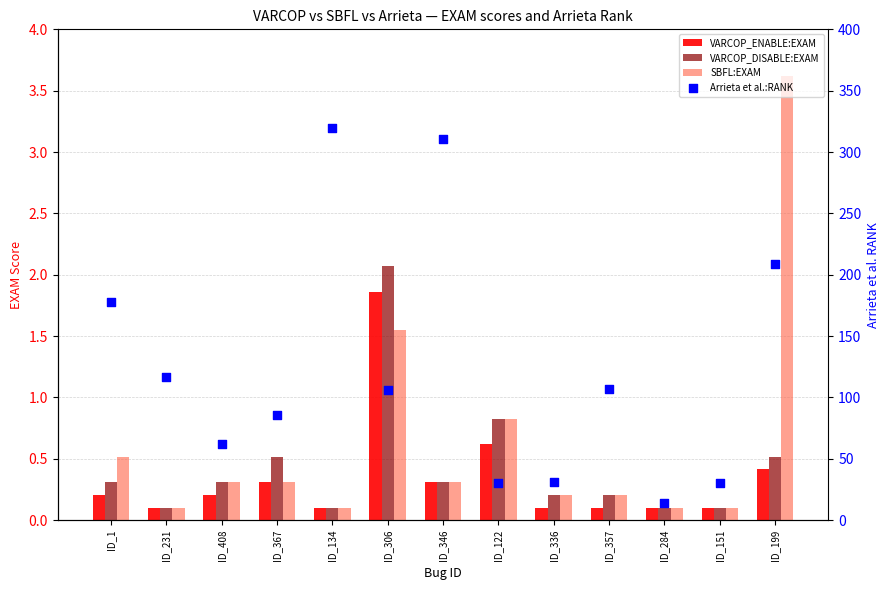

Which series reaches the minimum Y coordinate?

VARCOP_ENABLE:EXAM